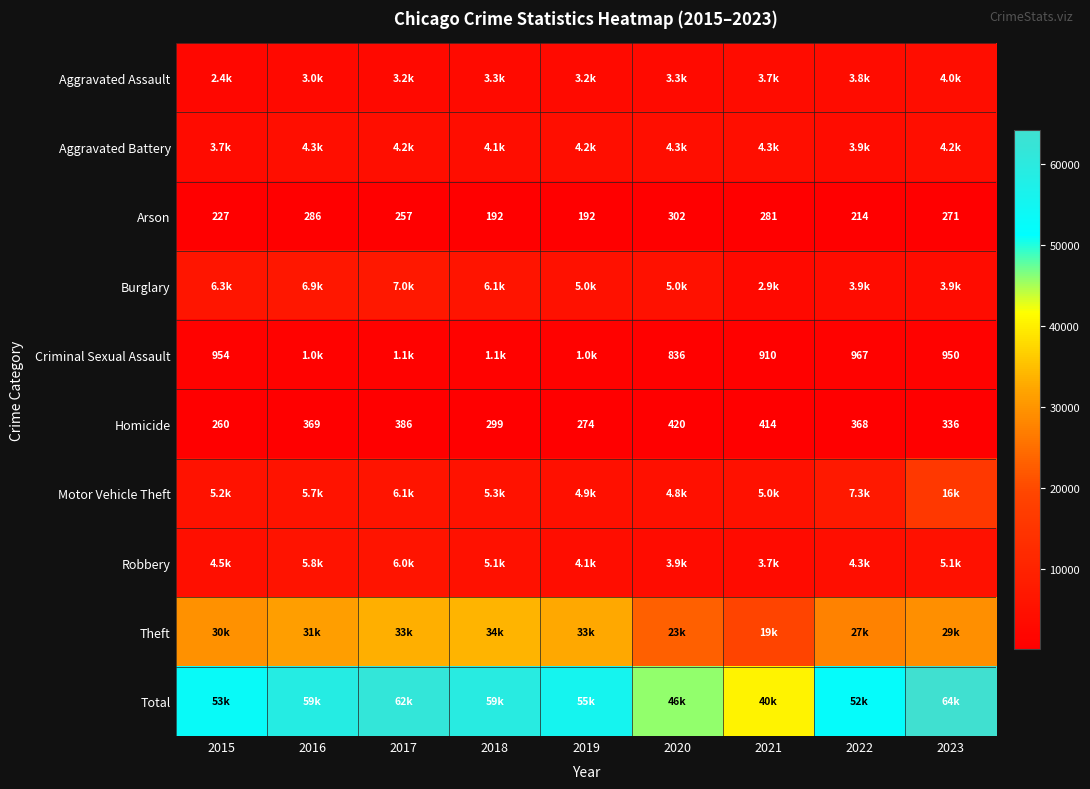

At how many categories does at least one series exceed 56489?

4